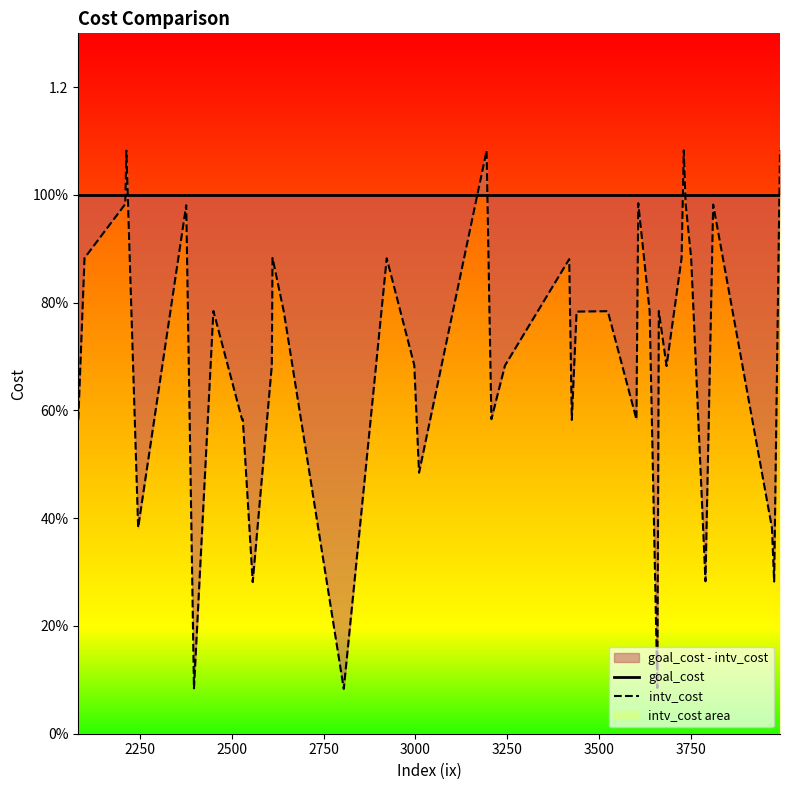

What is the average value of the intv_cost series?

0.7